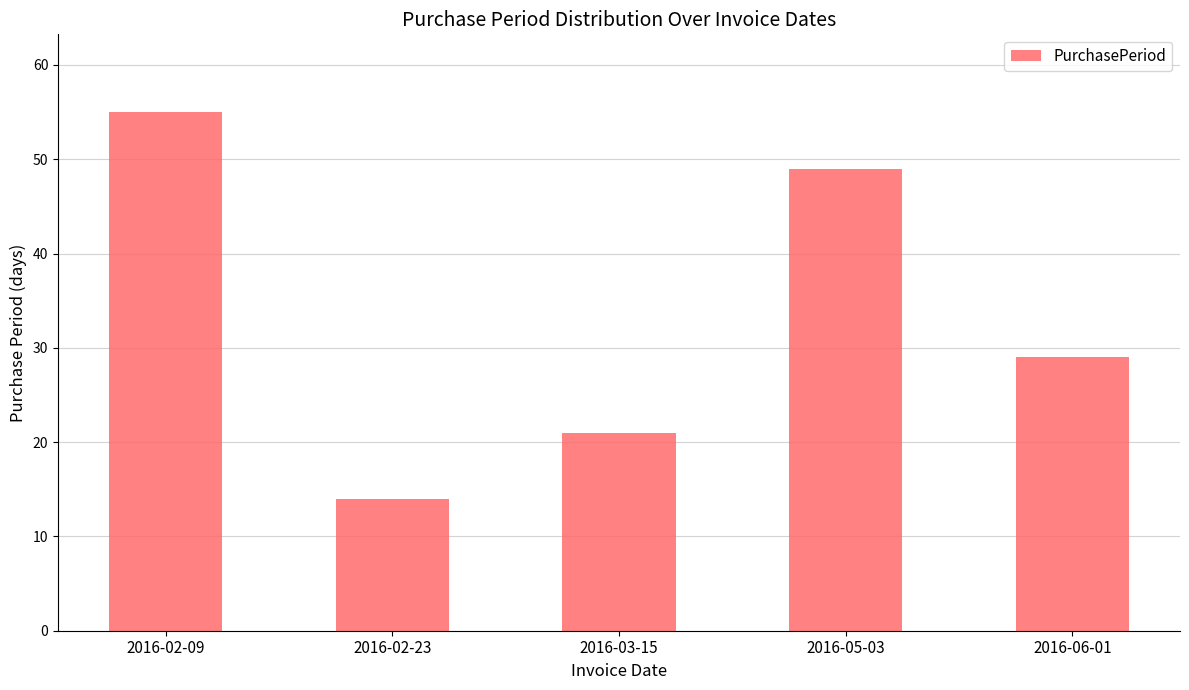

What is the sum of all values?

168